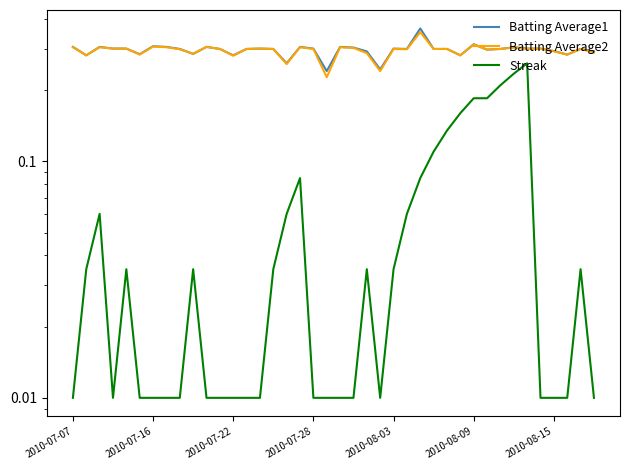

Which series has the largest total across all categories?

Batting Average1